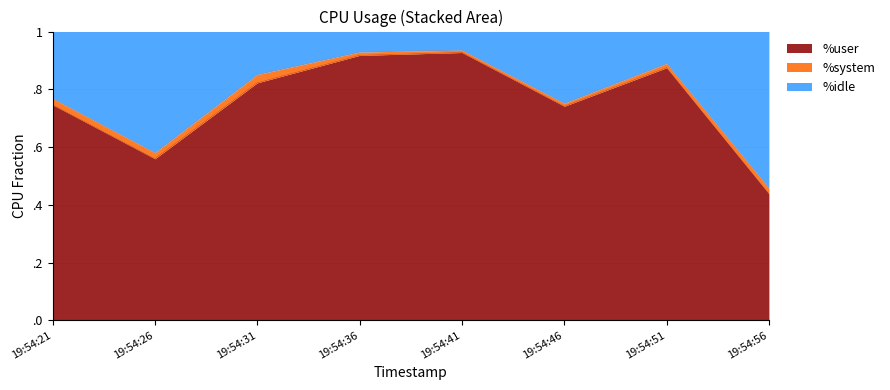

What is the sum of all %user values?

6.0